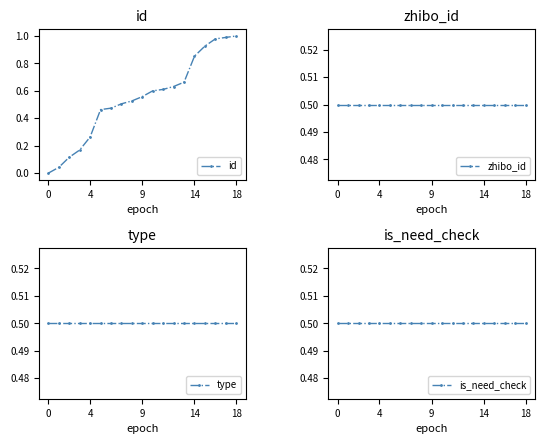

How many times do id and type cross each other?

1